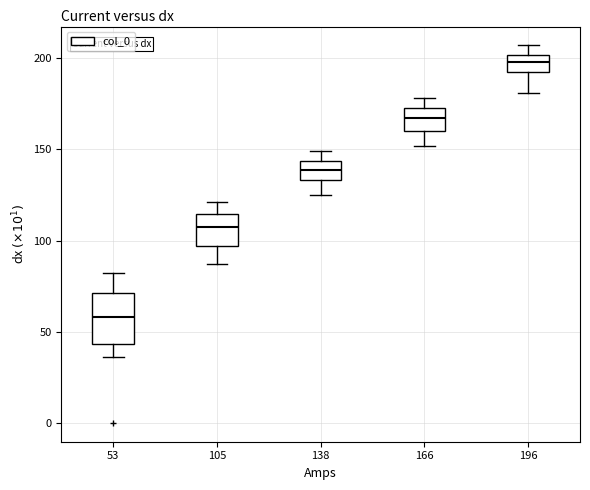

Which box's median line is the lowest?

53